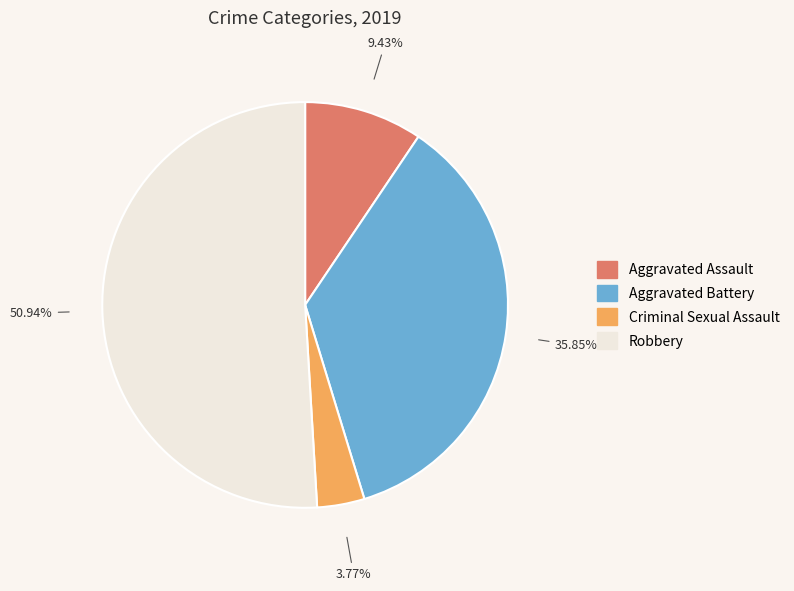

Is it true that Criminal Sexual Assault is 4% of the pie?

True